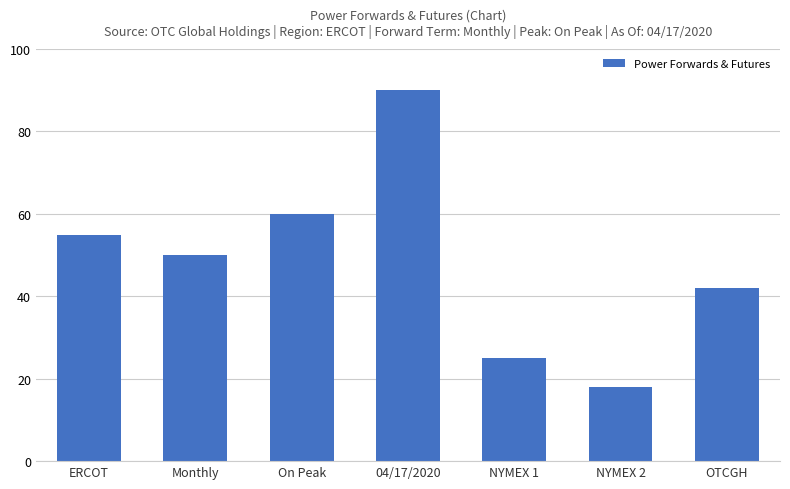

The chart shows a value of 90 at 04/17/2020. True or false?

True